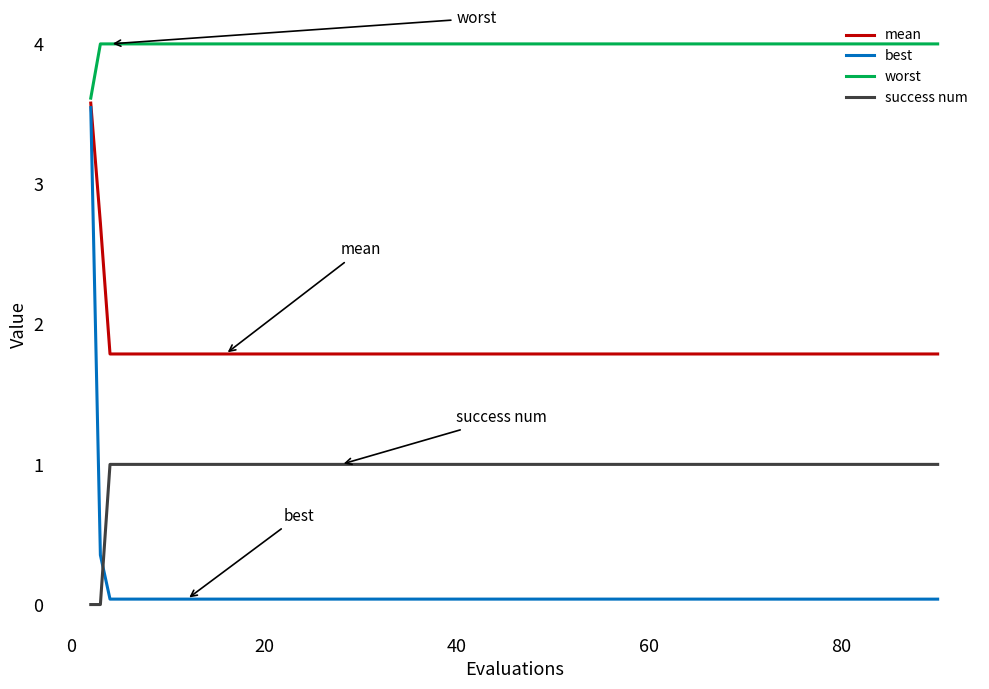

Does the chart display data point markers on the line(s)?

No